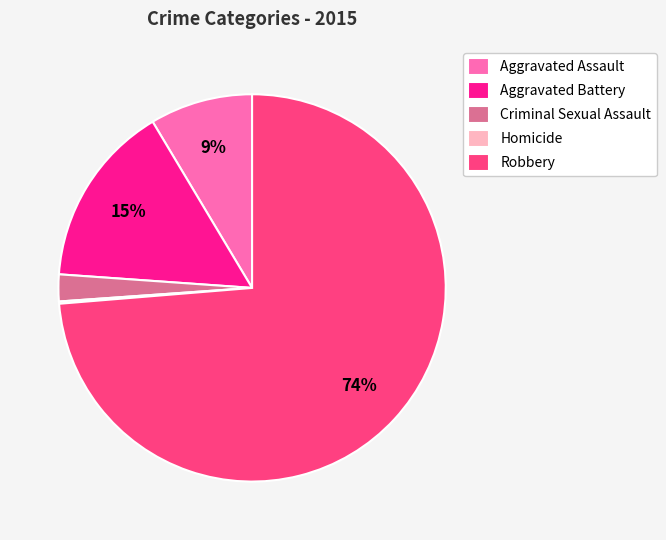

To the nearest percent, what portion does Criminal Sexual Assault represent?

2%